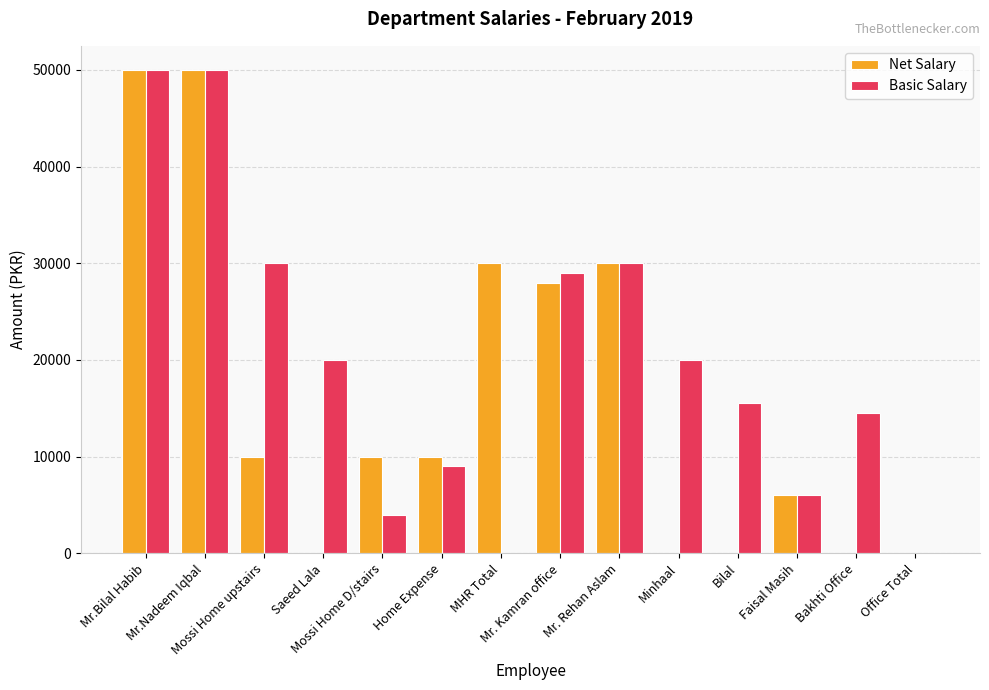

At which label is Net Salary closest to 25000?

Mr. Kamran office